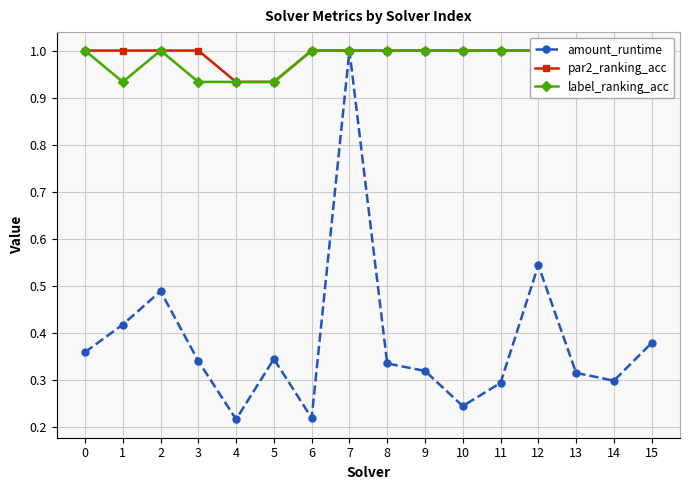

How many data points in par2_ranking_acc are less than 1?

2